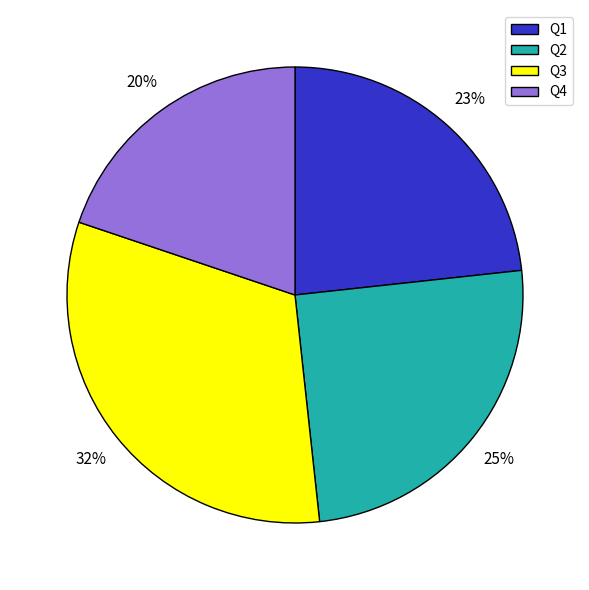

The Q2 slice represents 25% of the pie. True or false?

True